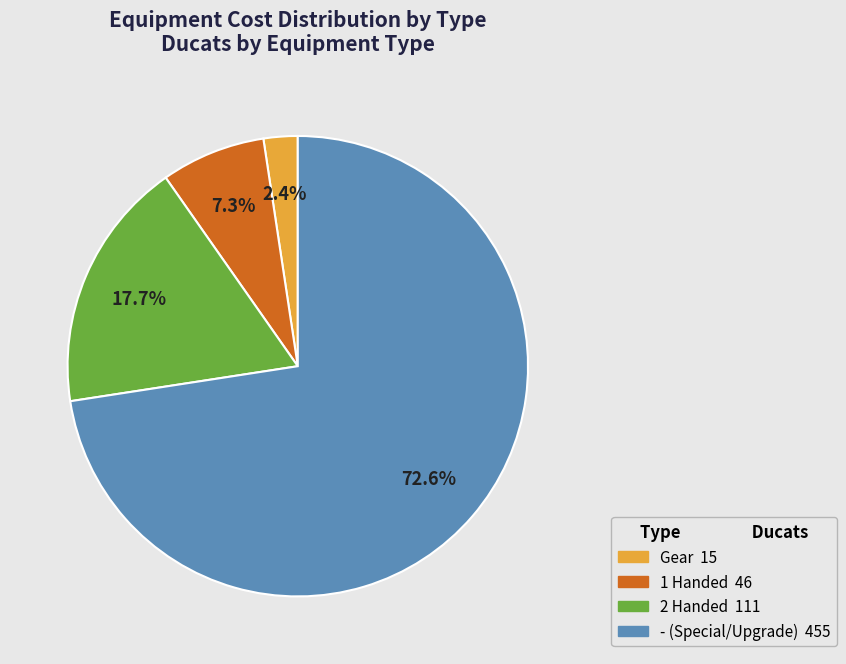

Does any single category account for the majority?

Yes